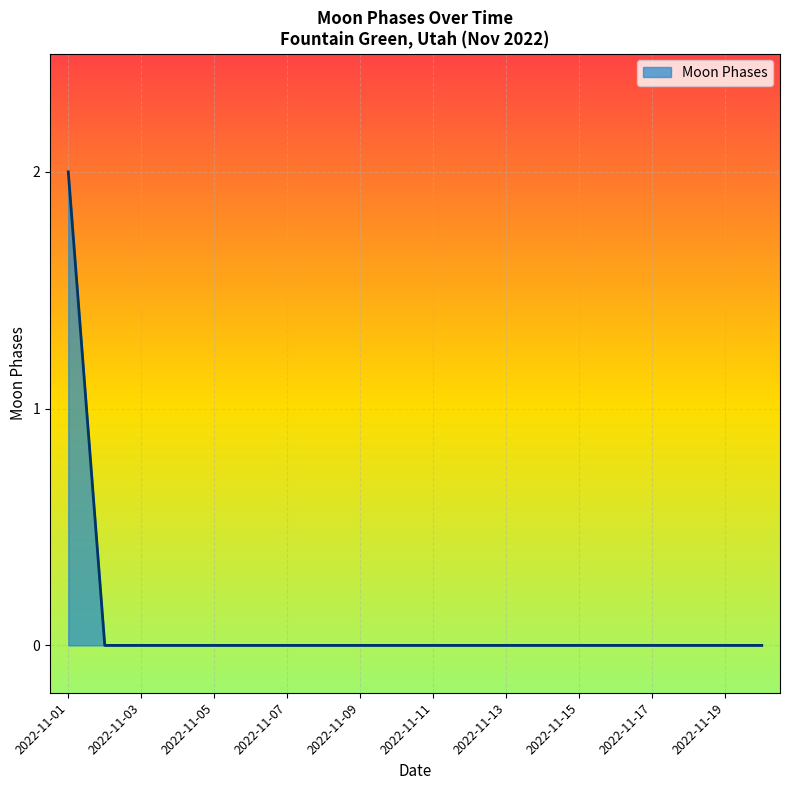

Does the chart have visible grid lines?

Yes